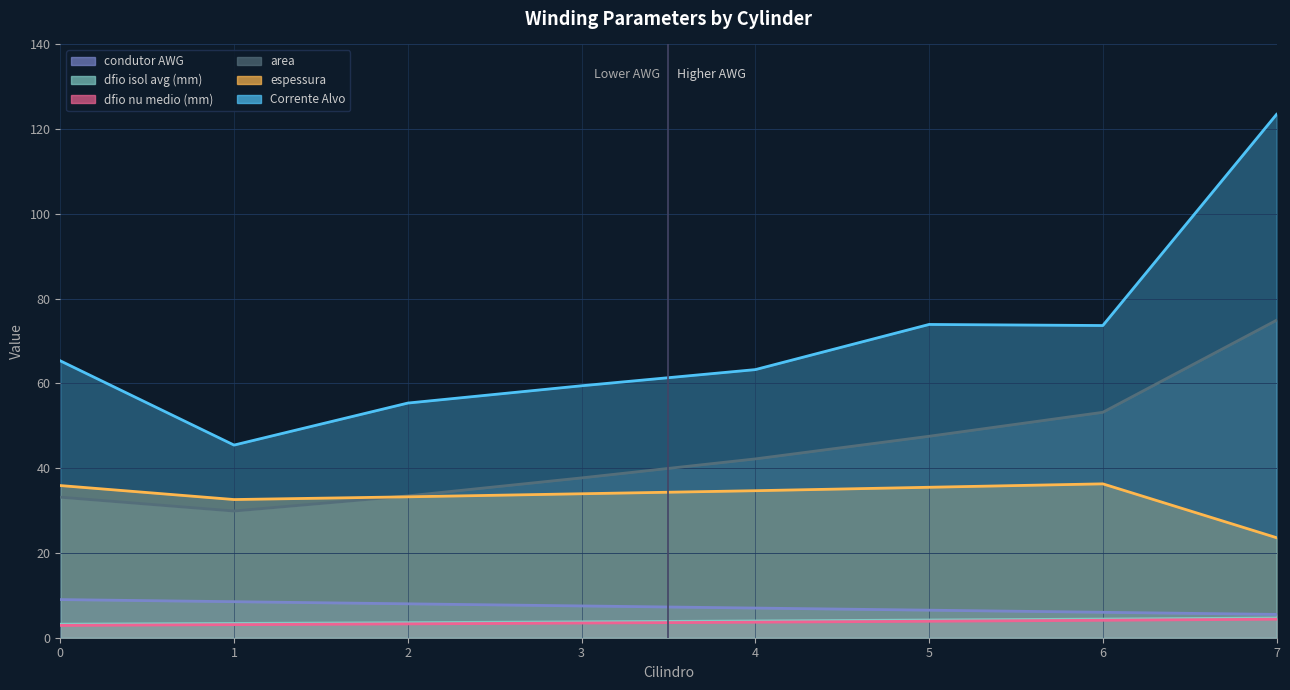

At which label does dfio nu medio (mm) first exceed 3?

1